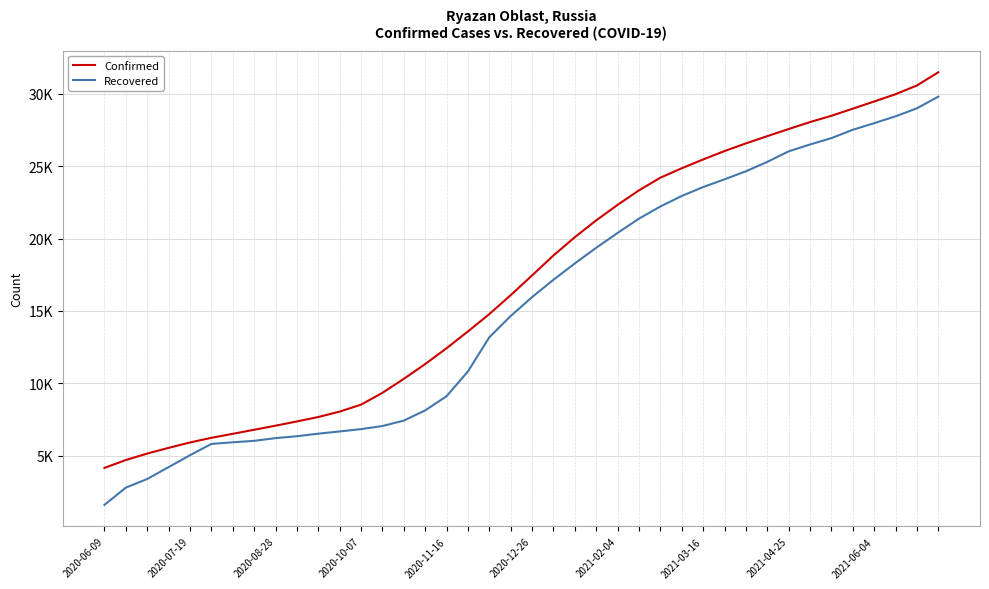

Does the chart display data point markers on the line(s)?

No